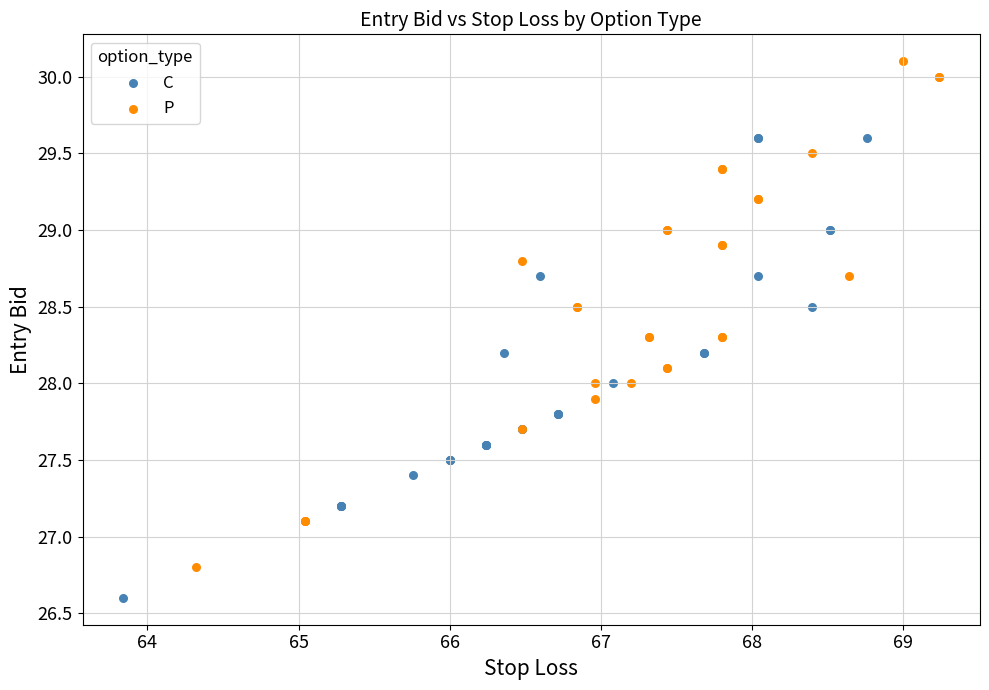

Which series contains the lowest Y value?

C